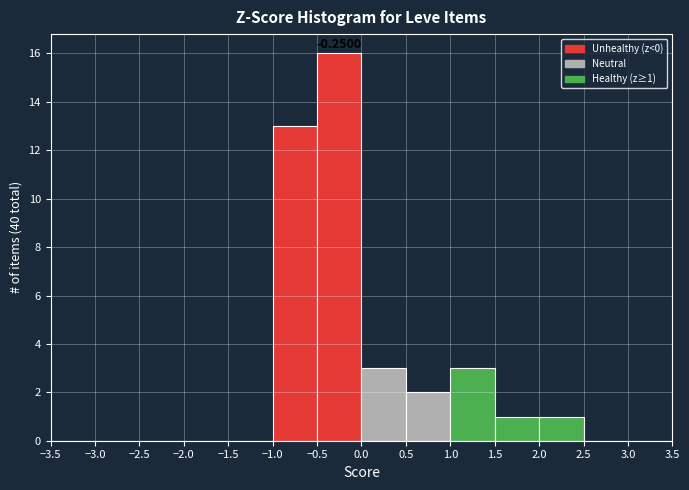

Which range on the x-axis has the tallest bar?

-0.5 to 0.0